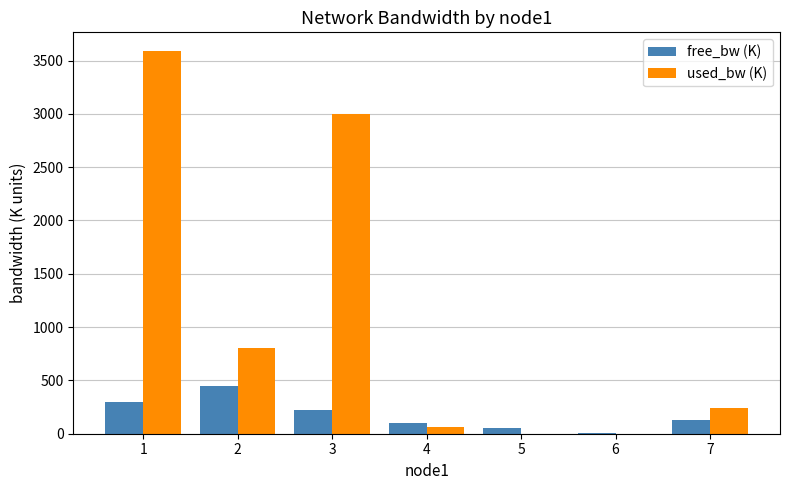

What is the maximum value for free_bw (K)?

449.2